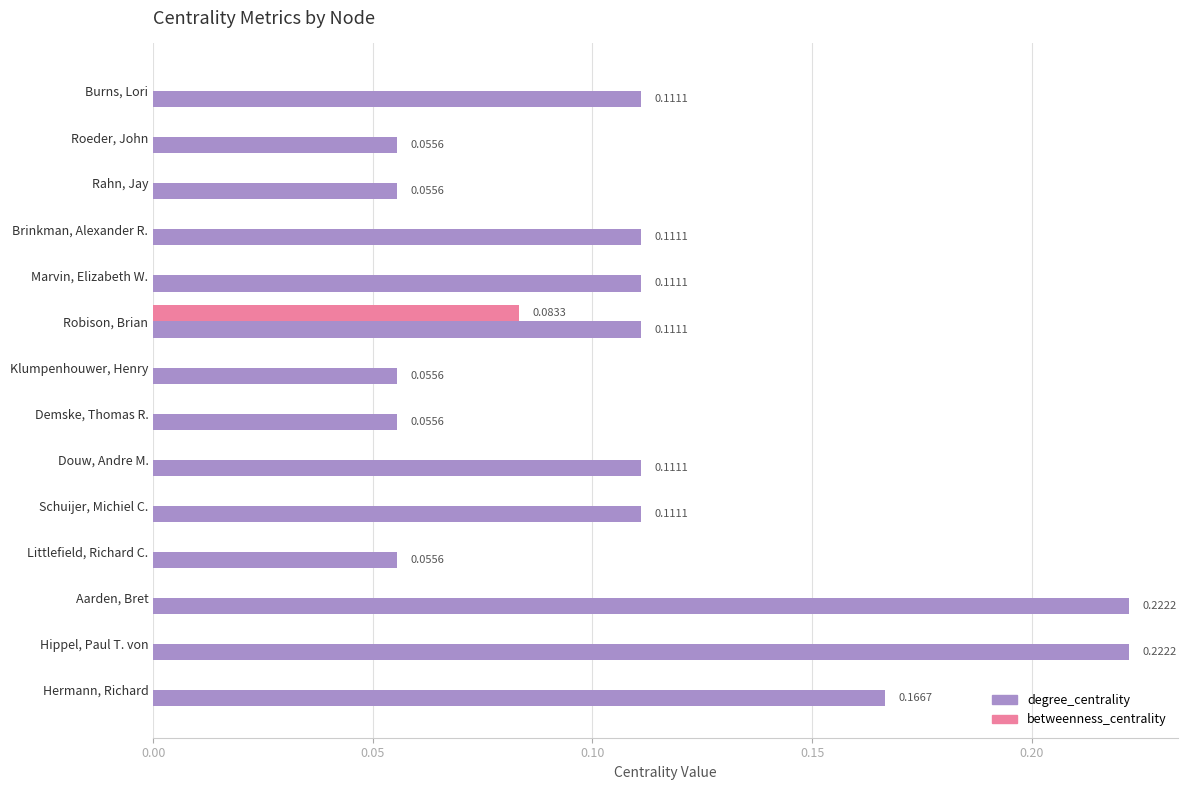

Which series changed the most between Marvin, Elizabeth W. and Hermann, Richard?

degree_centrality